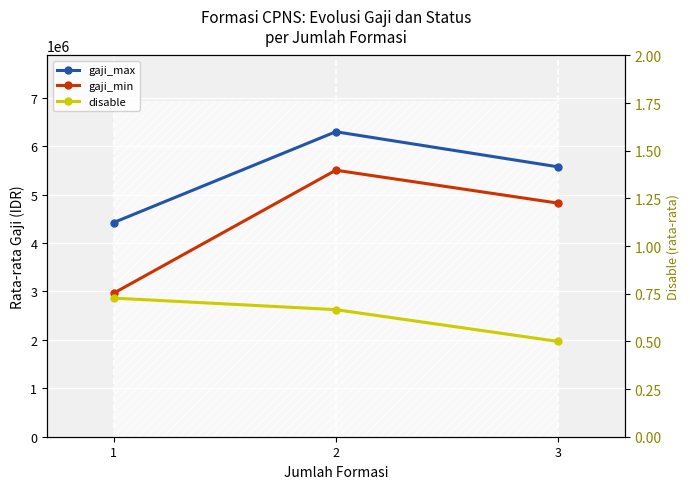

How many categories are shown in the chart?

3